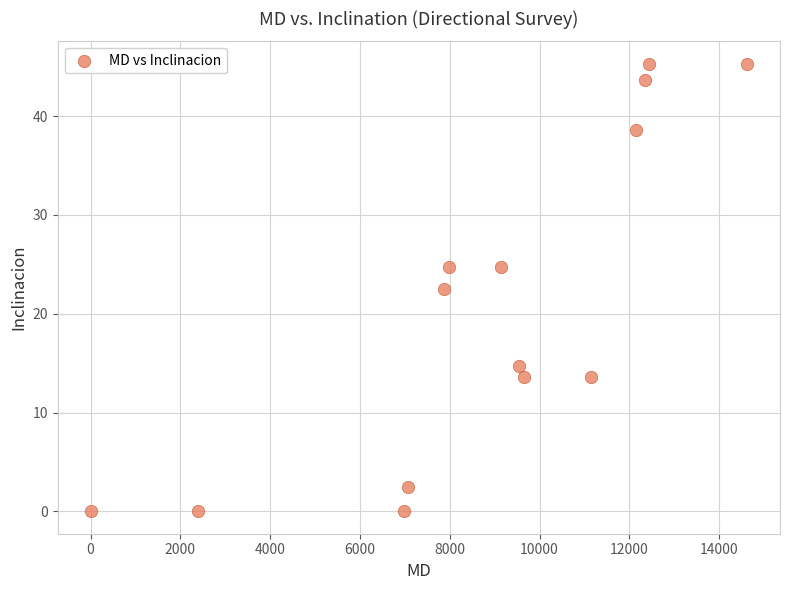

What Y value in the scatter plot is closest to 22?

22.5